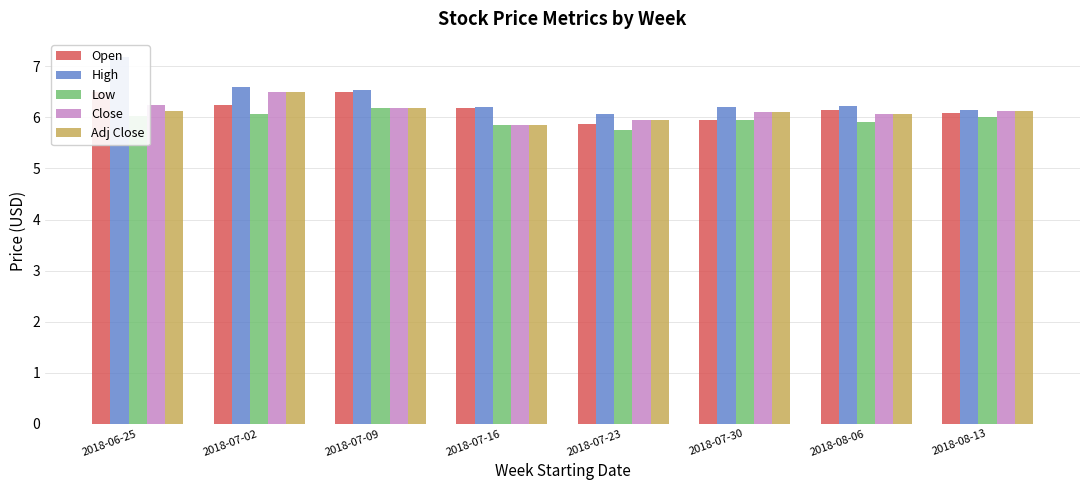

Reading right to left, what are all the values shown in this chart?

Open: 6.1	6.2	5.9	5.9	6.2	6.5	6.2	6.5
High: 6.2	6.2	6.2	6.1	6.2	6.5	6.6	7.2
Low: 6.0	5.9	5.9	5.8	5.8	6.2	6.1	6.0
Close: 6.1	6.1	6.1	6.0	5.8	6.2	6.5	6.2
Adj Close: 6.1	6.1	6.1	6.0	5.8	6.2	6.5	6.1